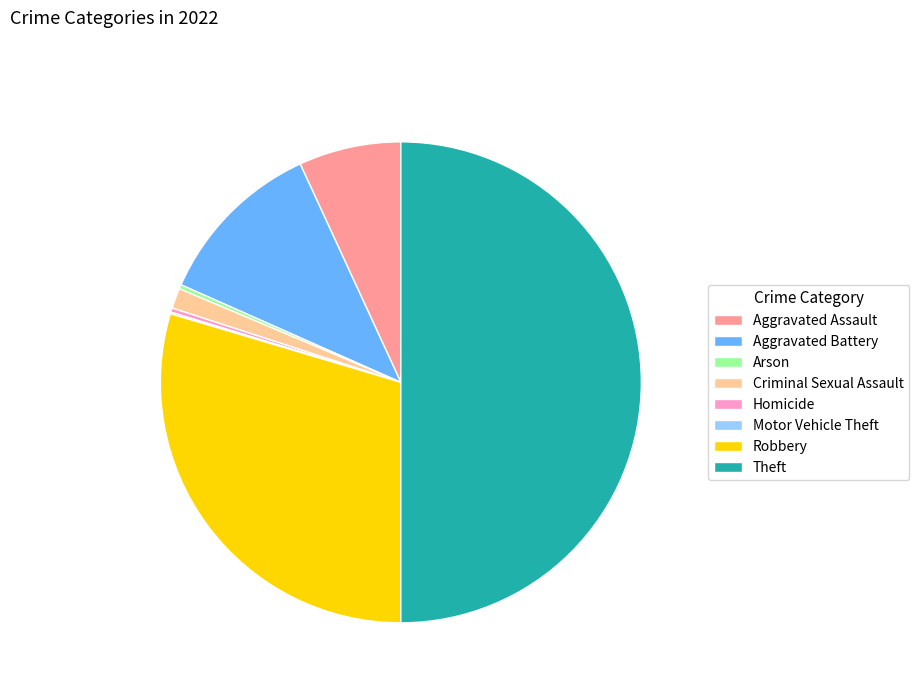

Combined, do Aggravated Assault and Aggravated Battery account for over 50%?

No